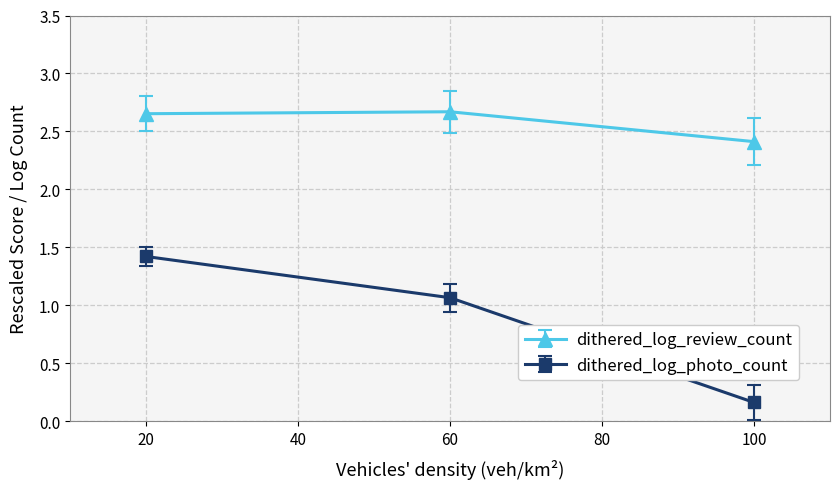

The dithered_log_review_count series shows 2.7 at 20. True or false?

True